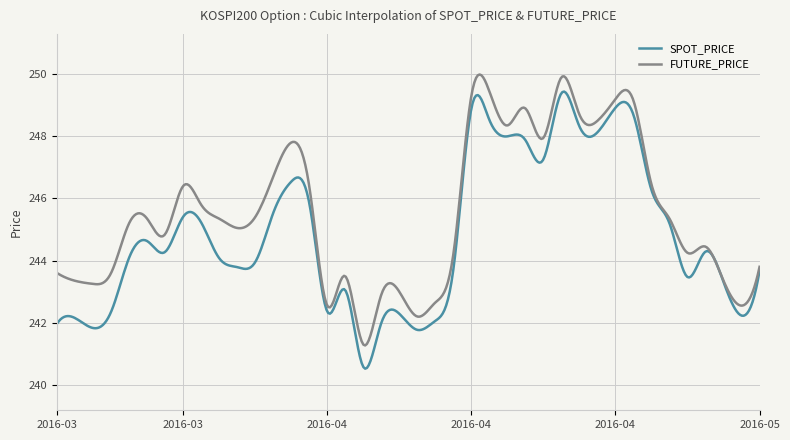

What are all the series names shown in the legend?

SPOT_PRICE, FUTURE_PRICE